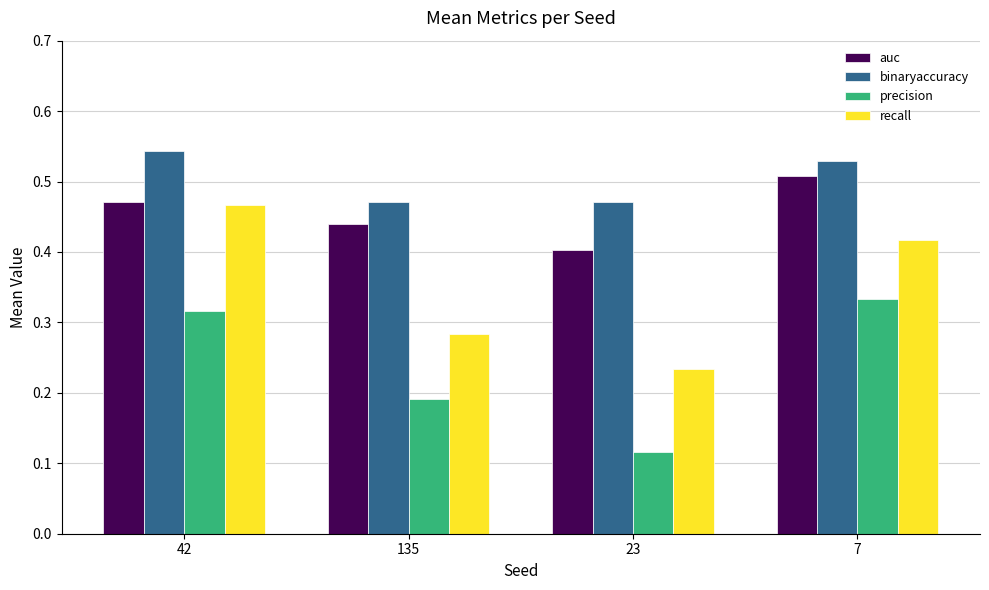

True or false: auc has a value of 0.4 at 135.

True